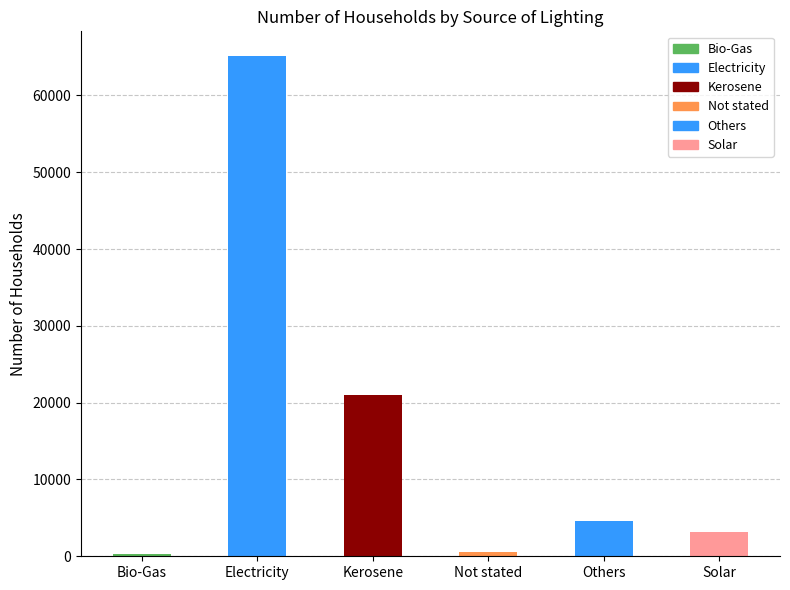

True or false: the data shows 97021 at Electricity.

False